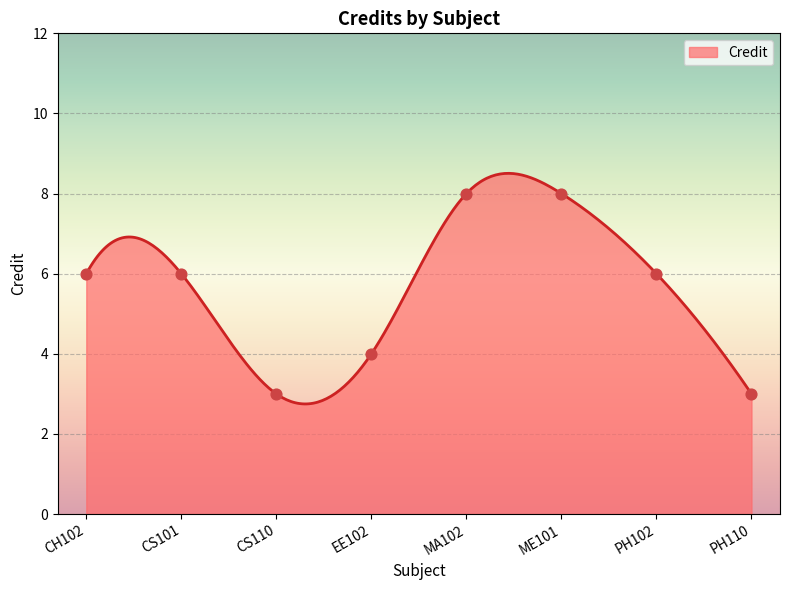

Between PH110 and ME101, which is larger?

ME101